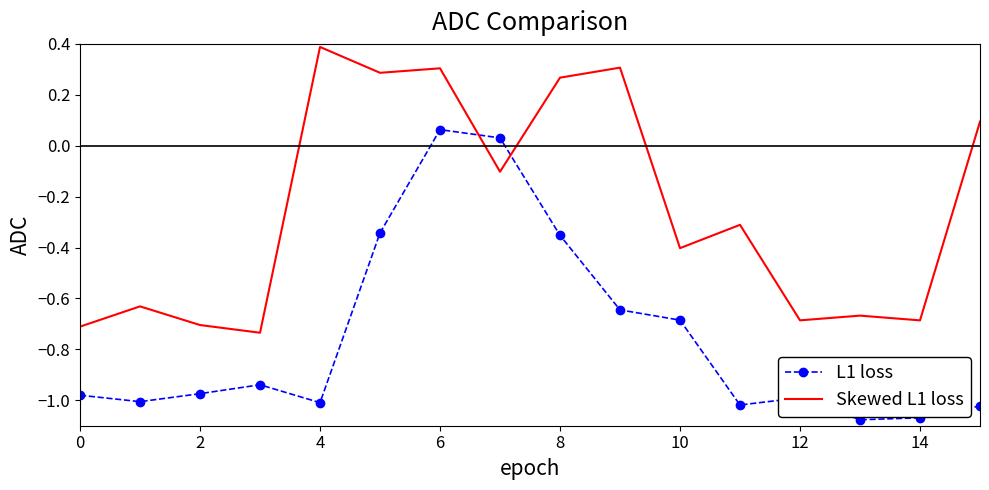

How many categories are shown in the chart?

16